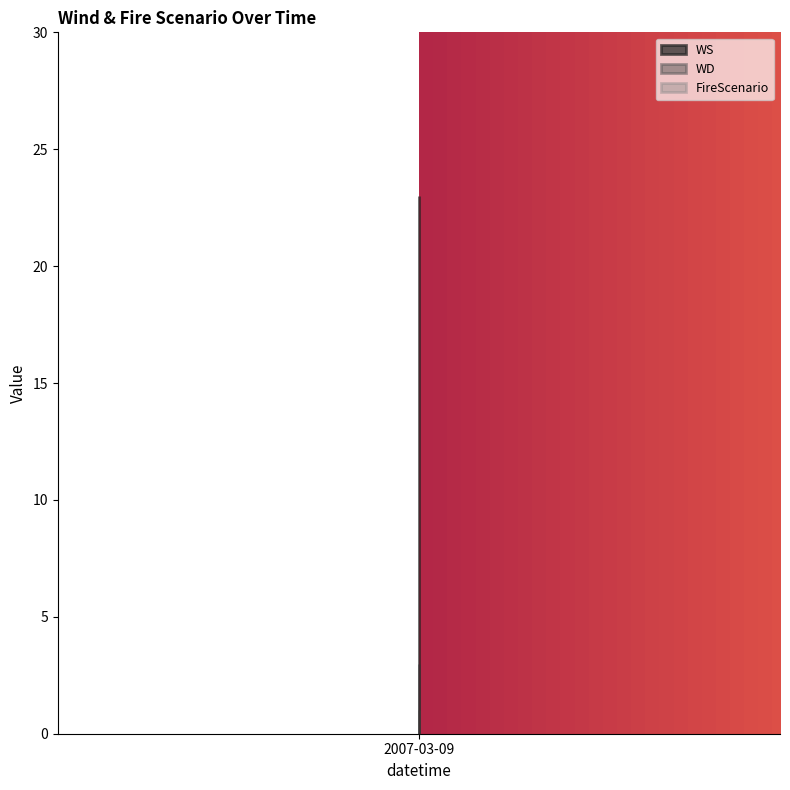

At which category does the chart reach its minimum across all series?

2007-03-09